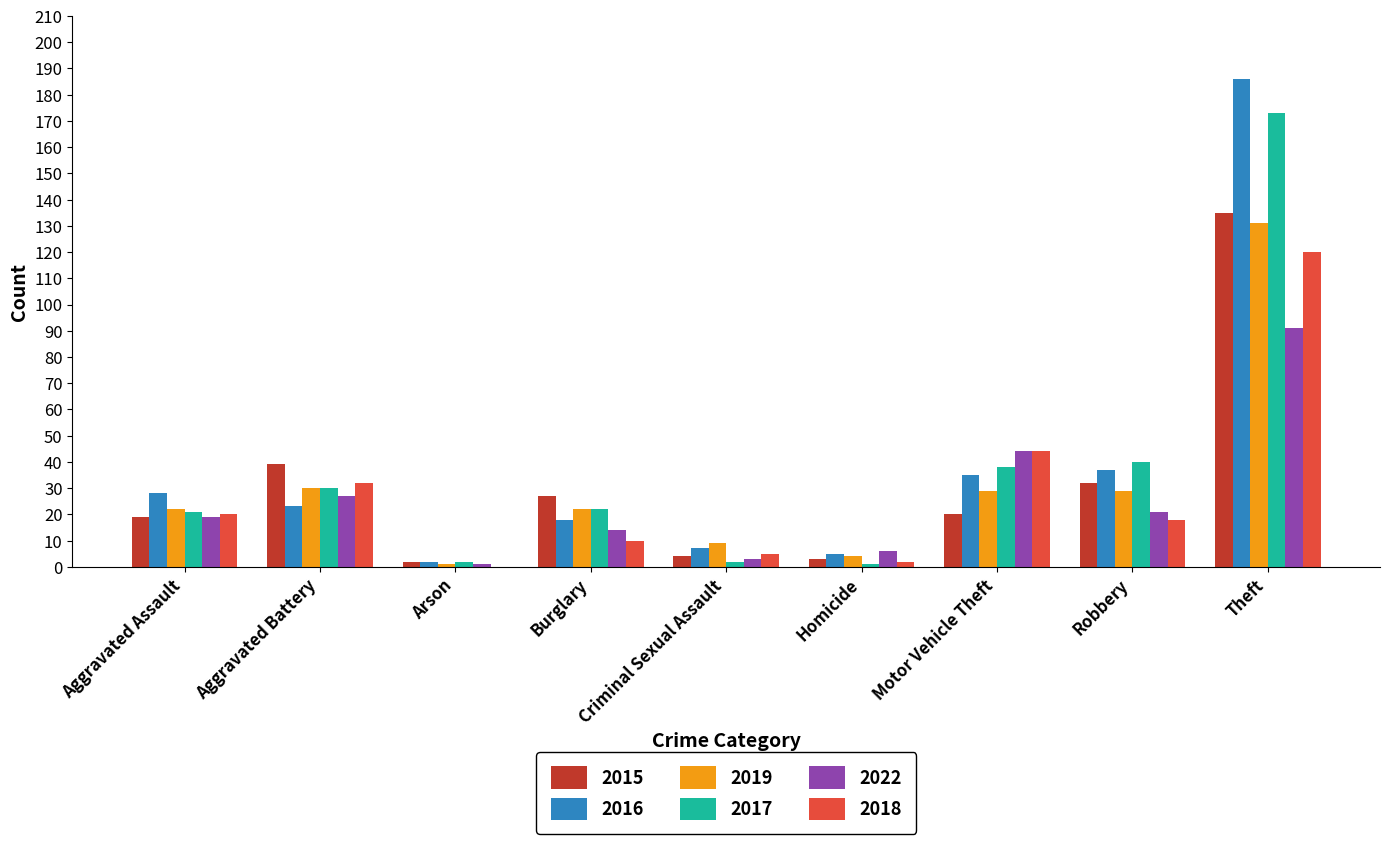

The value of 2015 at Motor Vehicle Theft is 10. True or false?

False